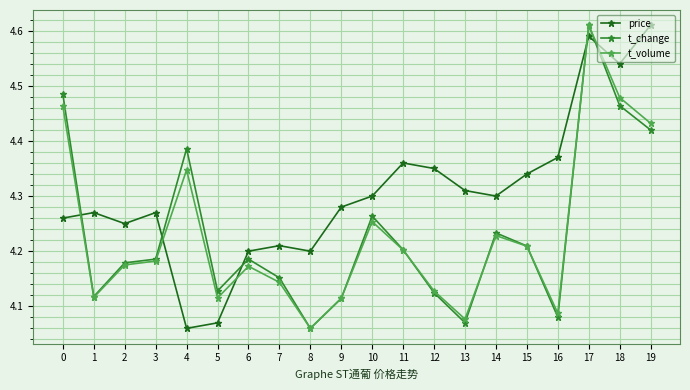

What is the sum of all t_volume values?

84.6